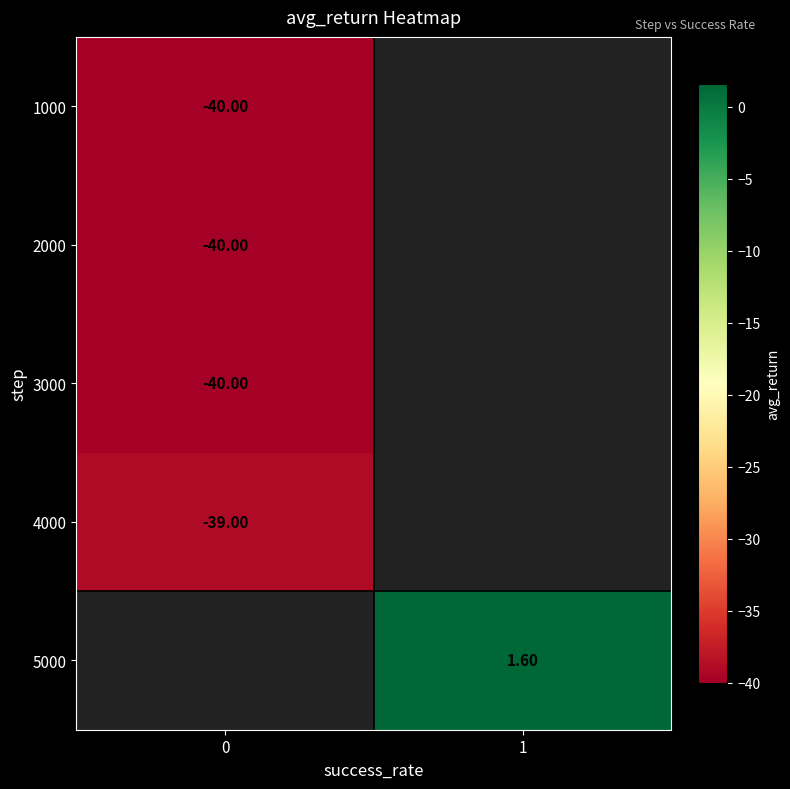

What value does the 5000 series have at 1?

1.6